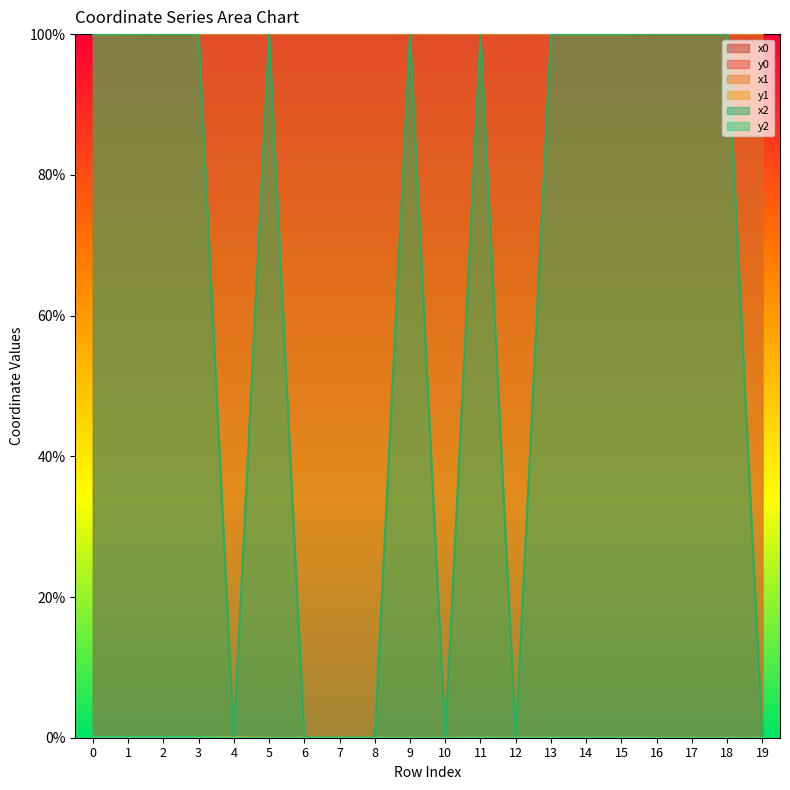

Which series has the largest range (max minus min)?

x2